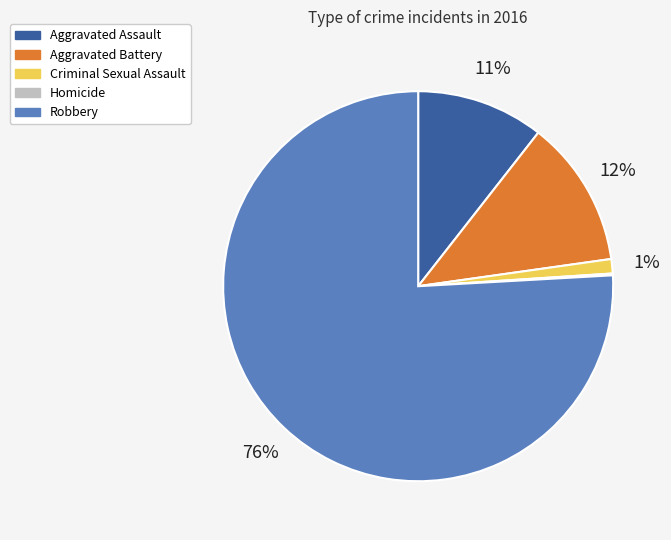

Is it true that Criminal Sexual Assault is 11% of the pie?

False